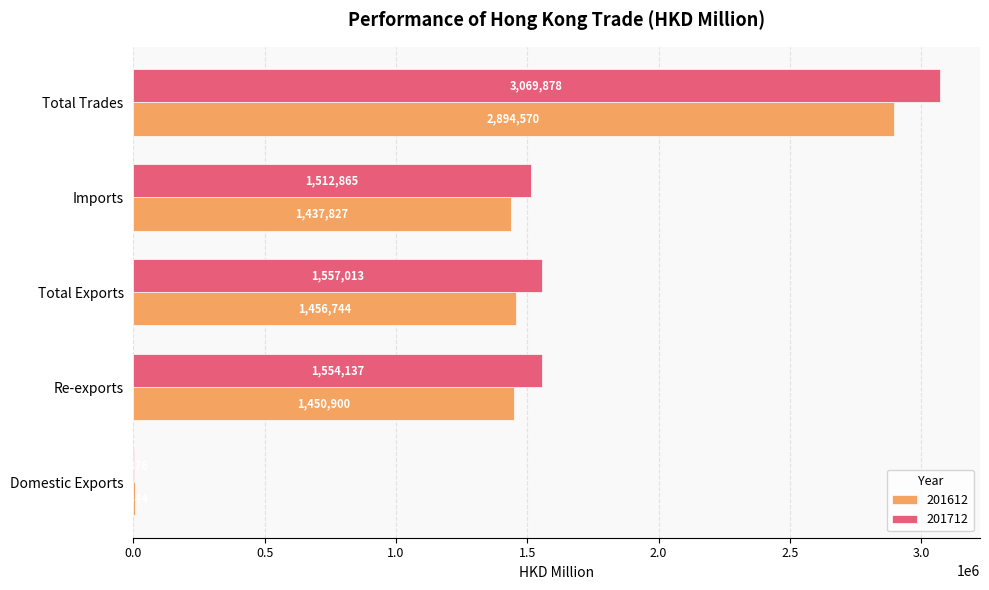

Is the value of 201612 at Re-exports greater than the value of 201712 at Total Exports?

No